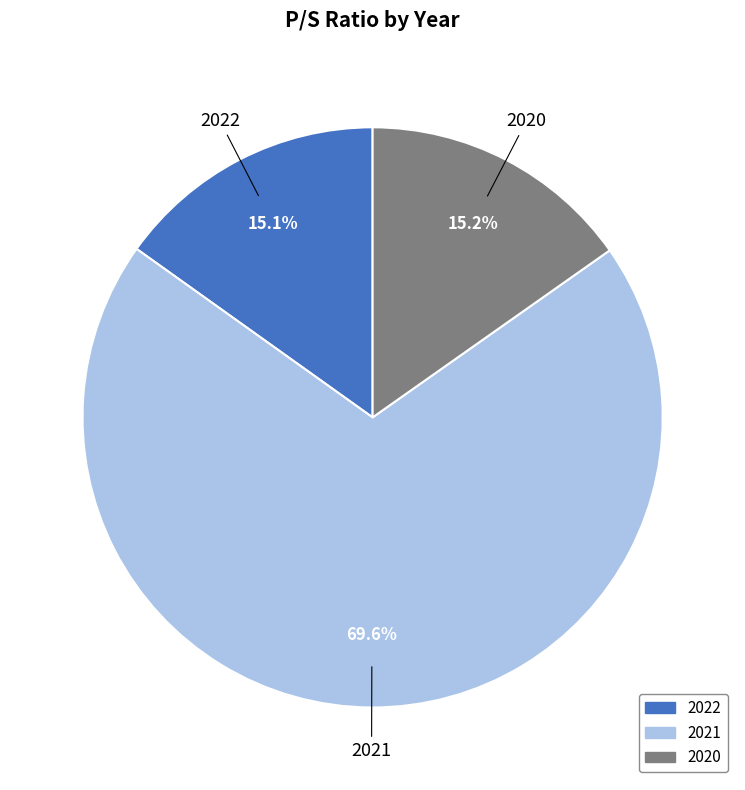

What is the majority slice?

2021